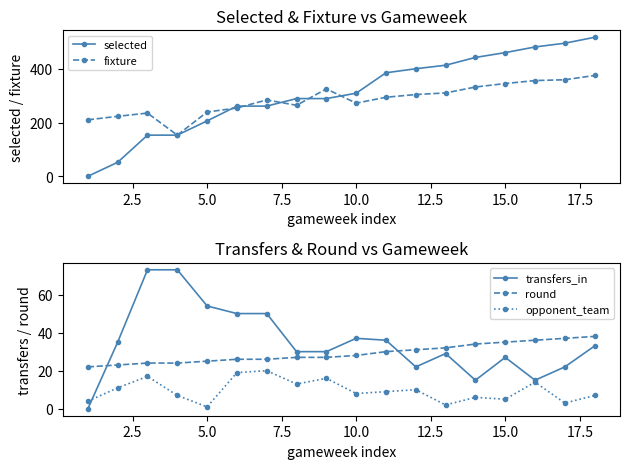

In opponent_team, how many points are lower than both neighbors (excluding endpoints)?

6